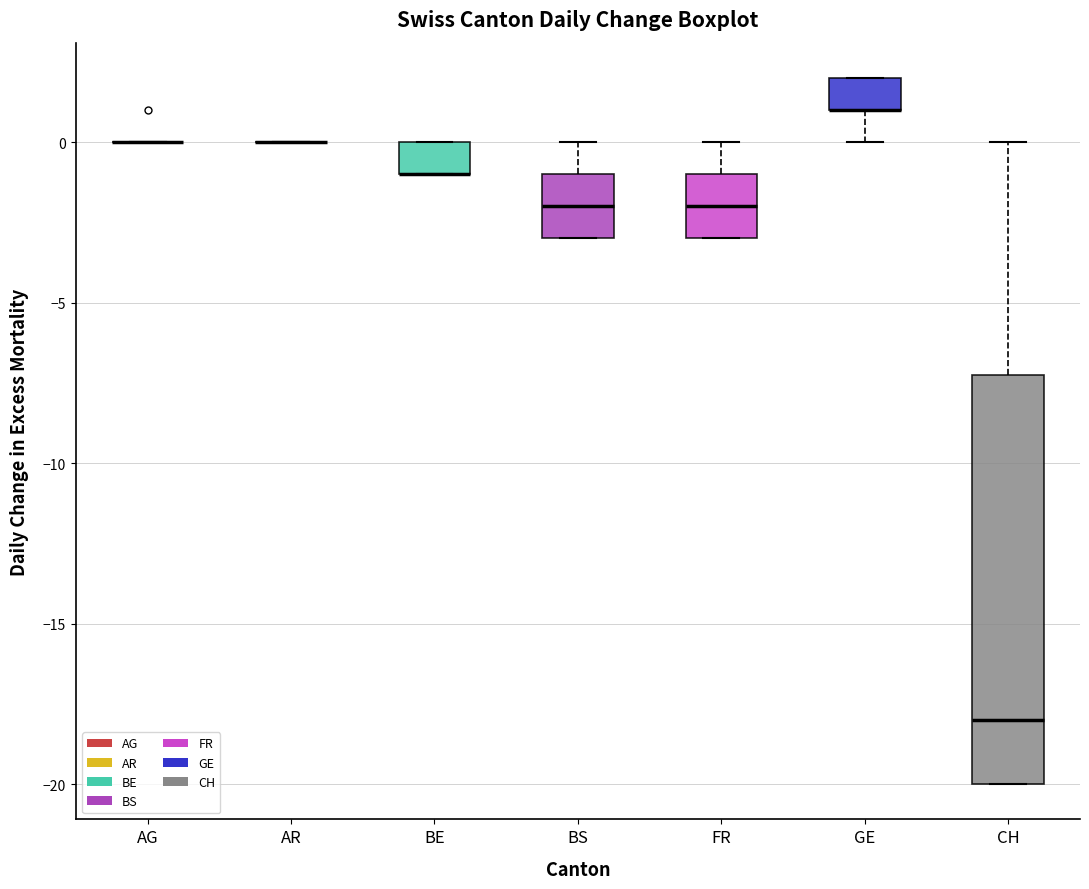

Reading left to right, transcribe this box plot: for each box, give where its median line is, the range the box spans, and where its two whiskers end, as read against the y-axis. The values are not printed on the chart, so give them approximately, as read against the axis.

AG: box collapsed to a line at 0, whiskers 0 to 0
AR: box collapsed to a line at 0, whiskers 0 to 0
BE: median -1 (drawn on the box's lower edge), box -1 to 0, whiskers -1 to 0
BS: median -2, box -3 to -1, whiskers -3 to 0
FR: median -2, box -3 to -1, whiskers -3 to 0
GE: median 1 (drawn on the box's lower edge), box 1 to 2, whiskers 0 to 2
CH: median -18, box -20 to -7, whiskers -20 to 0